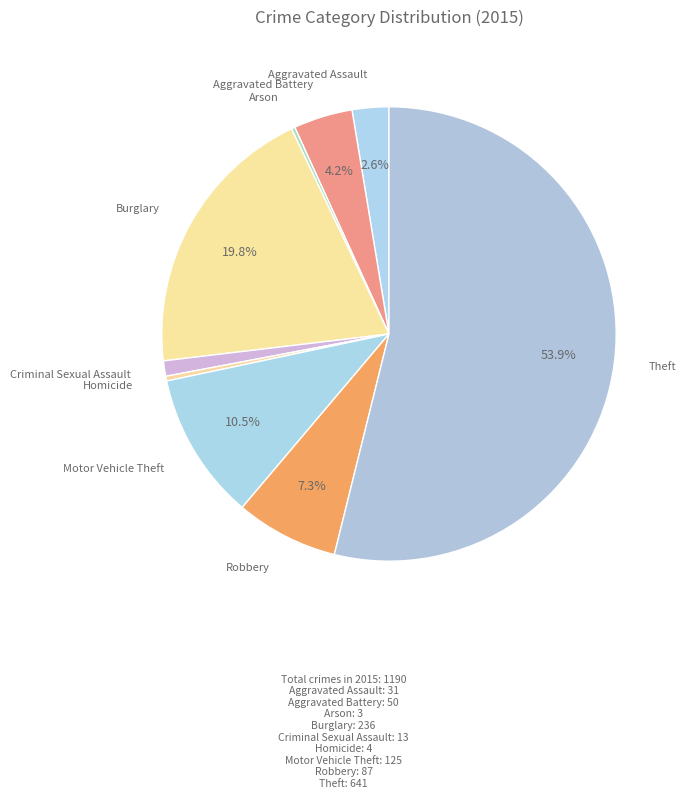

To the nearest percent, what is the difference between the largest and smallest slice percentages?

54%